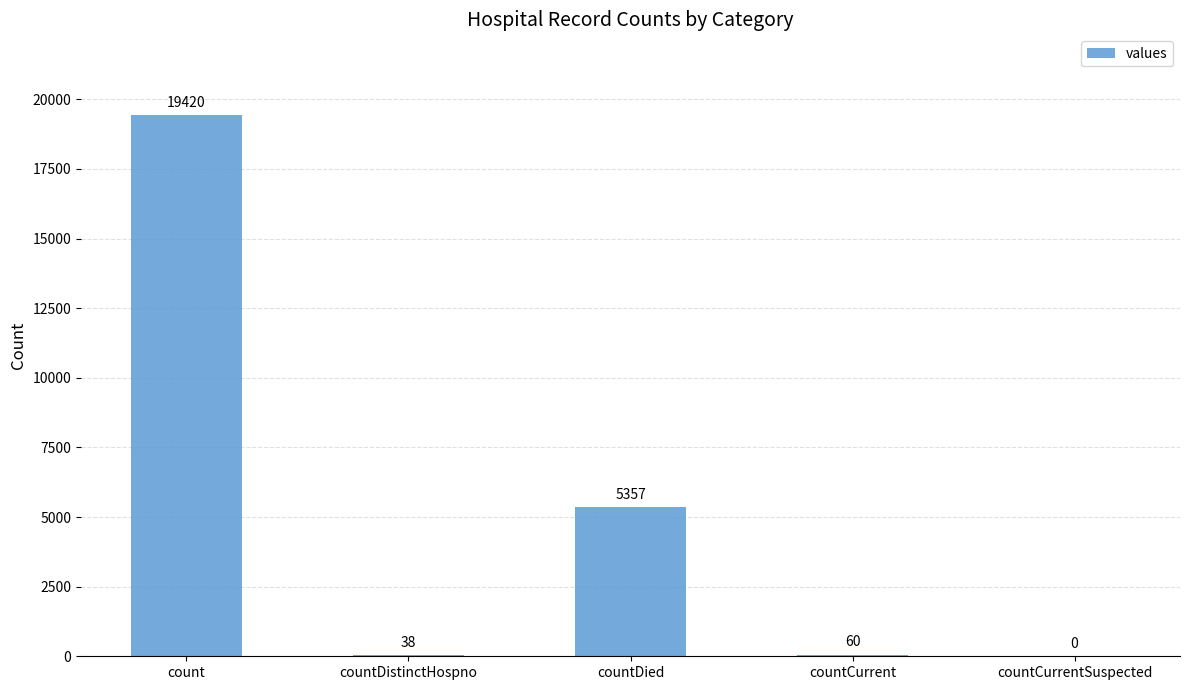

Reading left to right, extract all data points from this chart.

count=19420	countDistinctHospno=38	countDied=5357	countCurrent=60	countCurrentSuspected=0